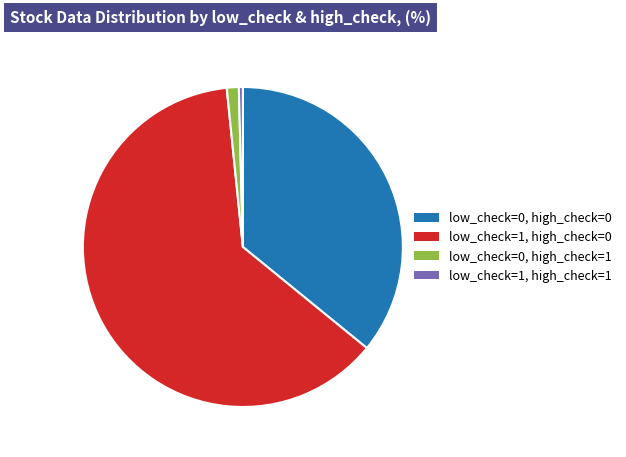

What is the largest slice in the pie chart?

low_check=1, high_check=0